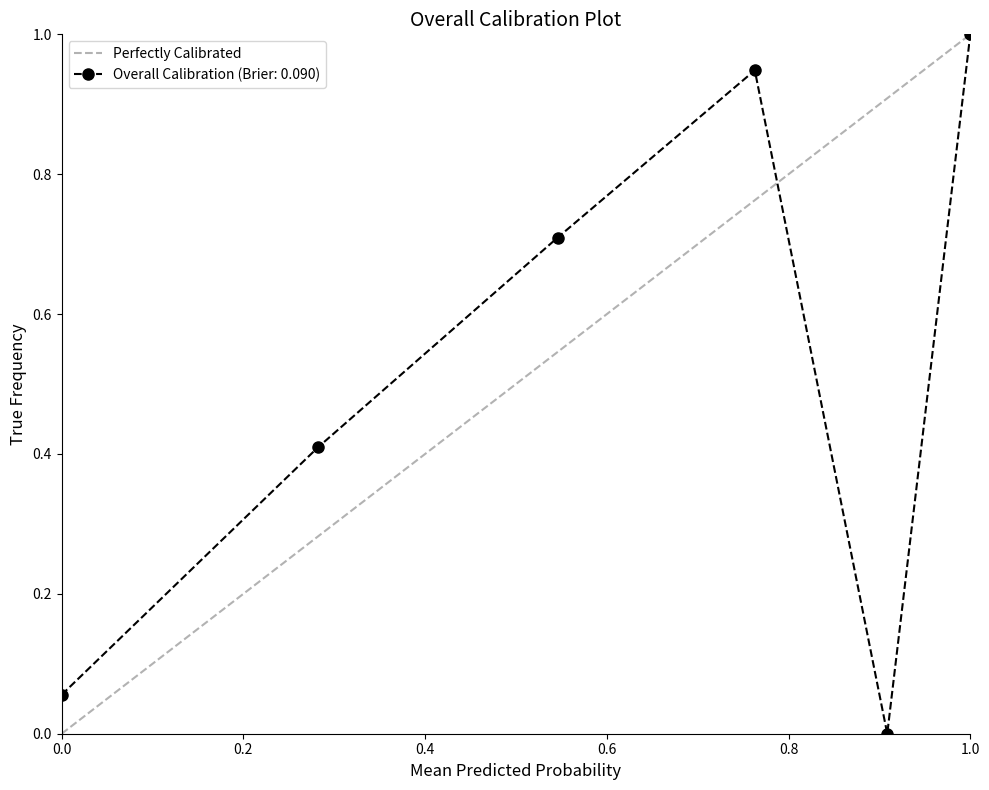

At which label does Overall Calibration (Brier: 0.090) reach its peak?

1.0